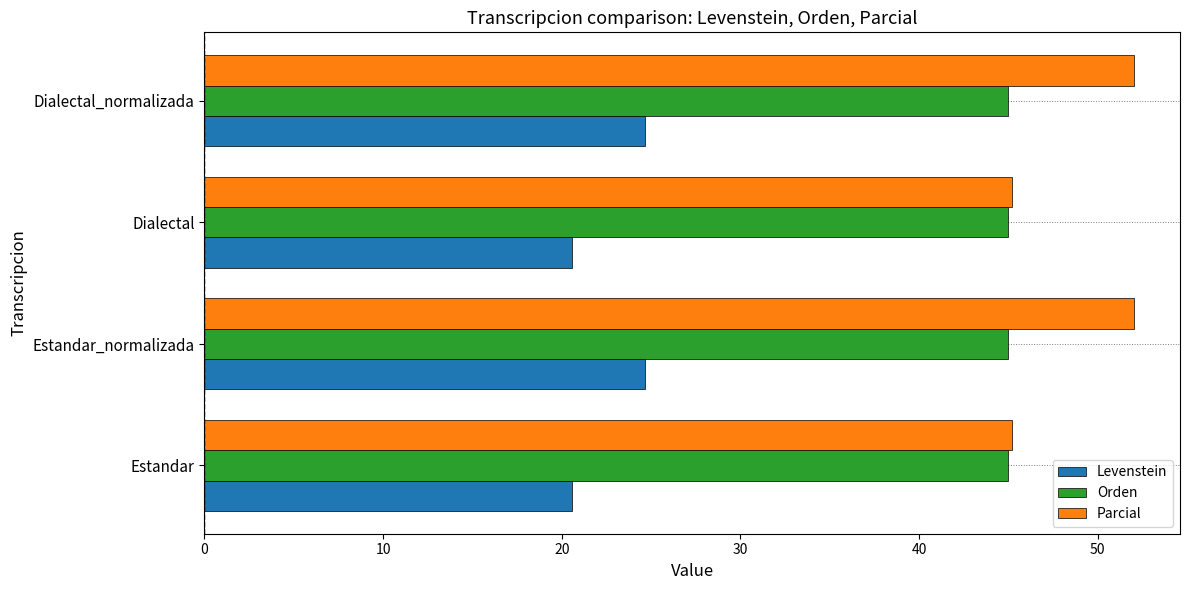

Rank the series by their maximum value, from highest to lowest.

Parcial, Orden, Levenstein